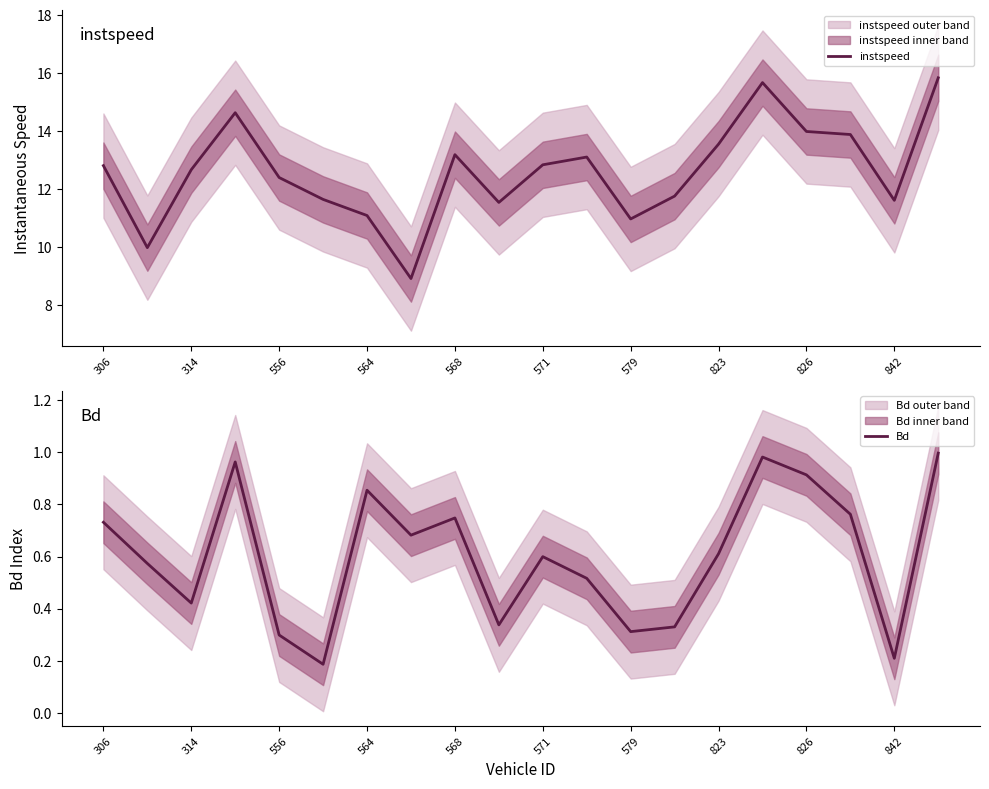

Which series has the widest spread of values?

instspeed